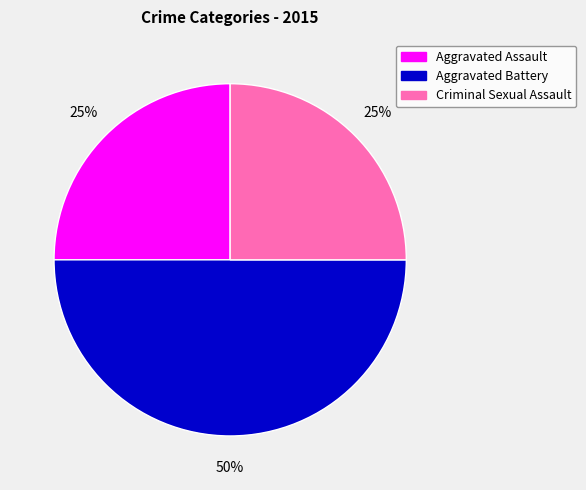

How many slices are in this pie chart?

3